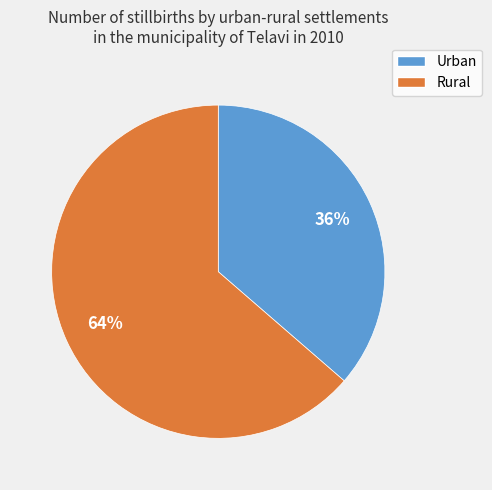

Which category has the smallest portion of the pie?

Urban